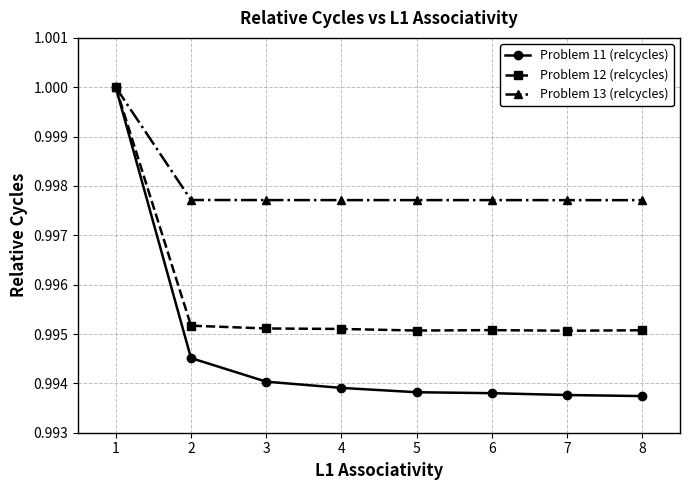

True or false: Problem 13 (relcycles) has a value of 1.0 at 1.

True